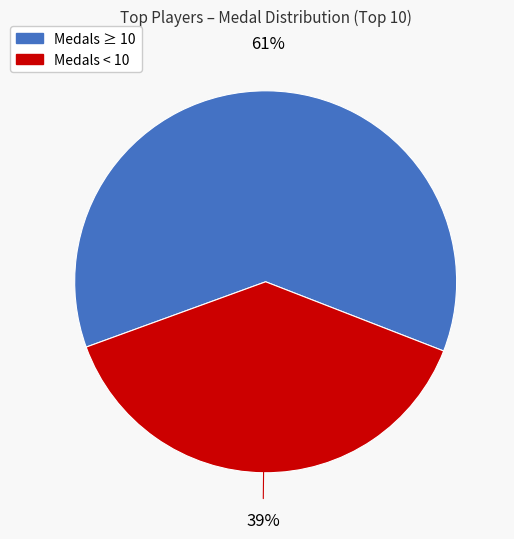

Is there a majority slice in this chart?

Yes